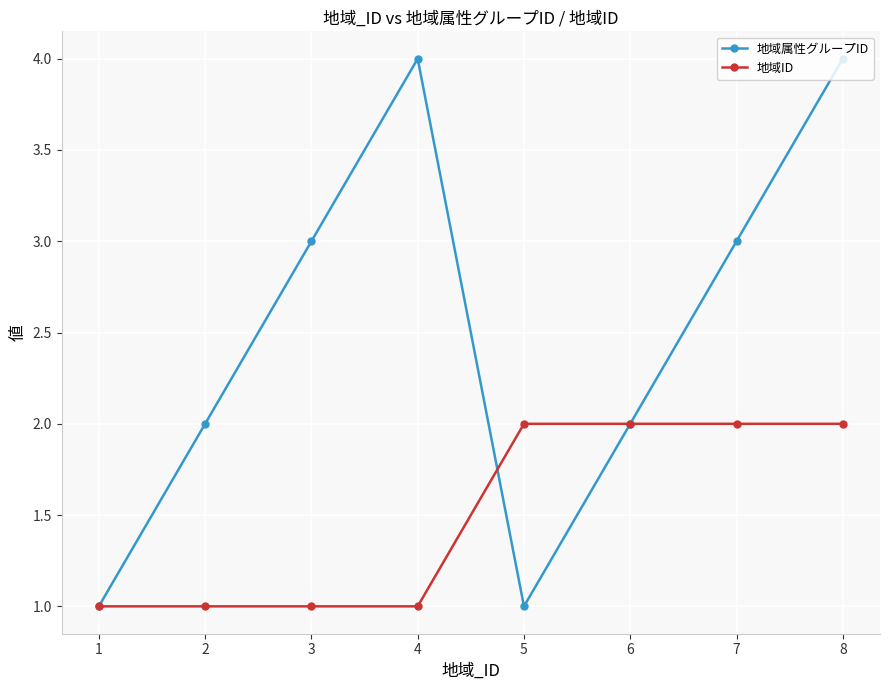

How many categories are shown in the chart?

8